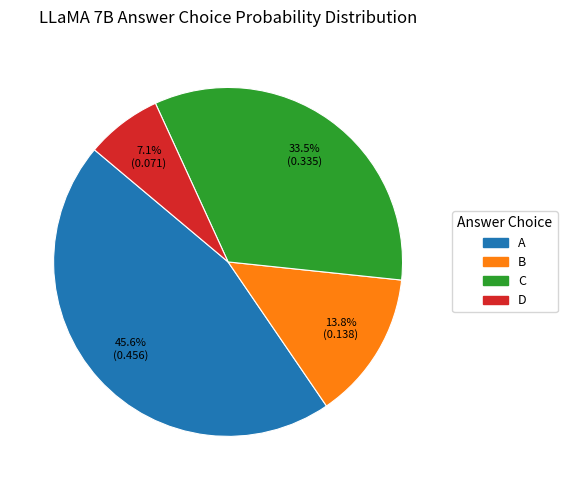

Between B and D, which is larger?

B